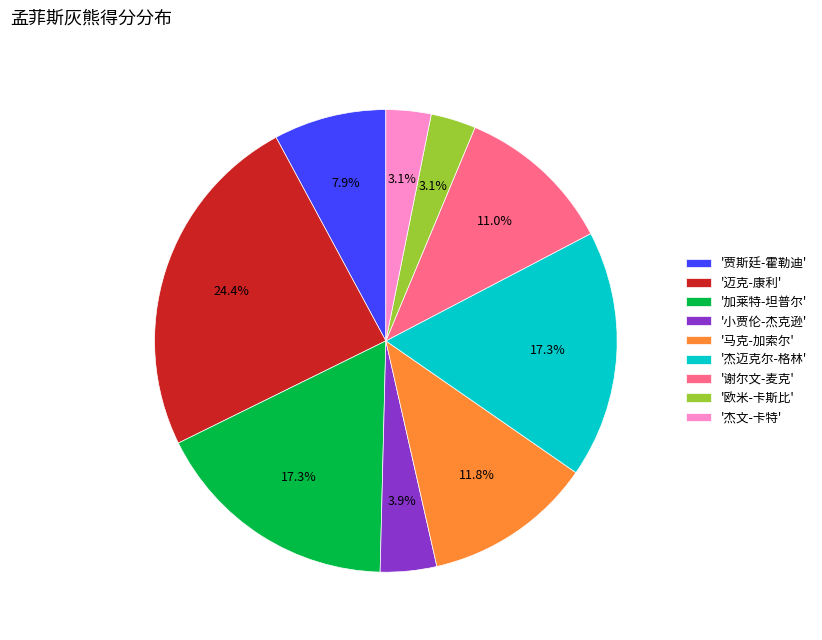

What is the largest slice in the pie chart?

'迈克-康利'